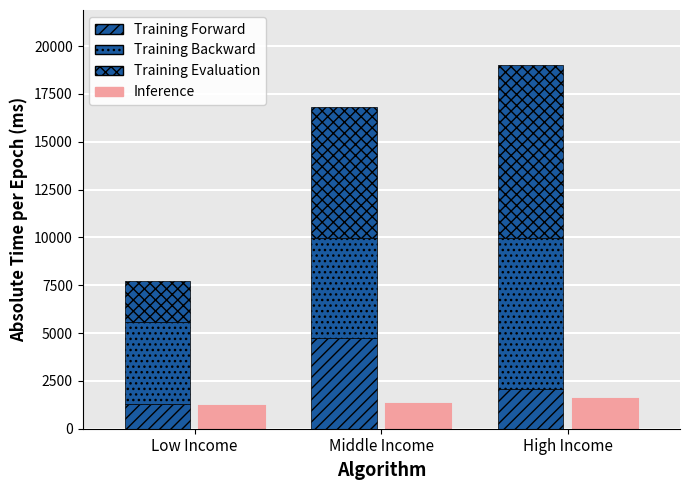

Which has a higher value, Low Income or High Income?

High Income